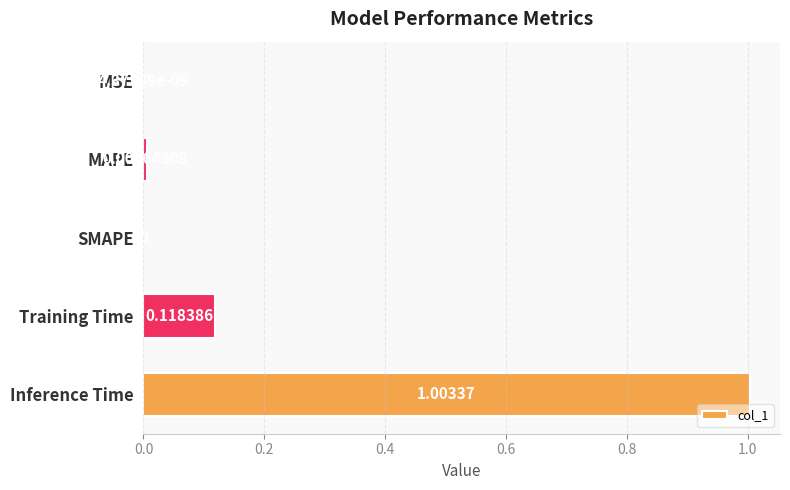

What is the sum of all values?

1.1